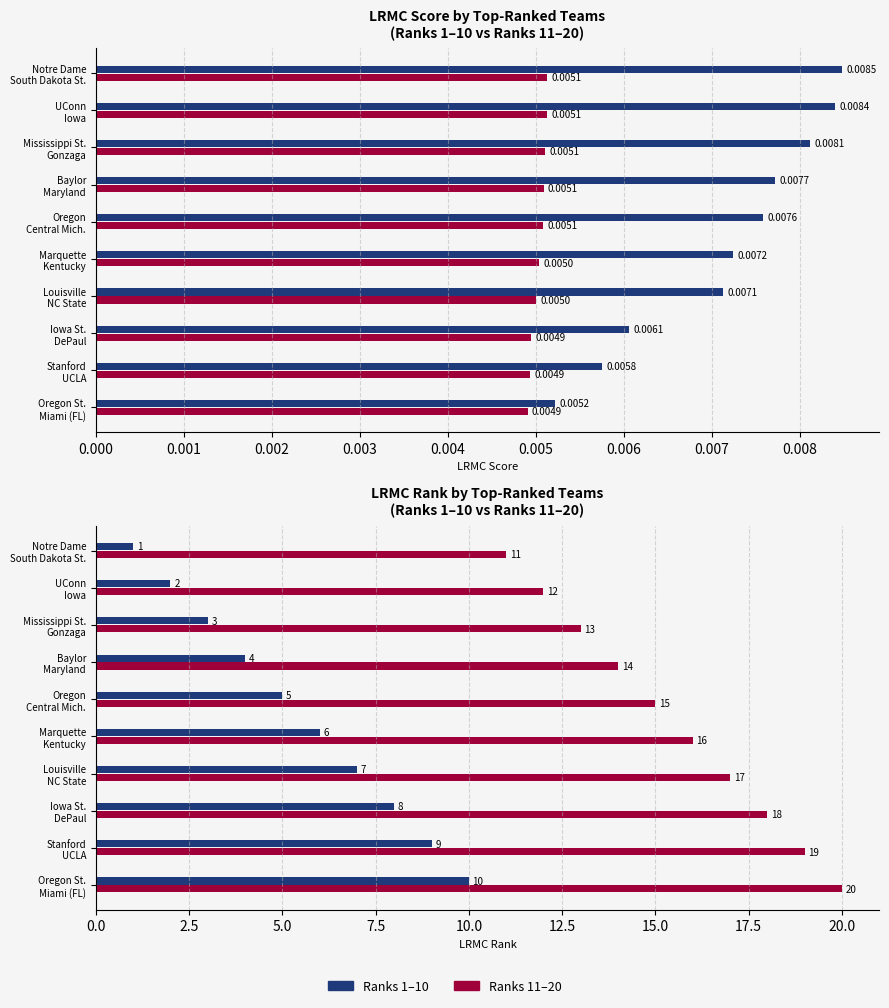

Which series changed the most between Louisville NC State and Iowa St. DePaul?

Top 10 Teams